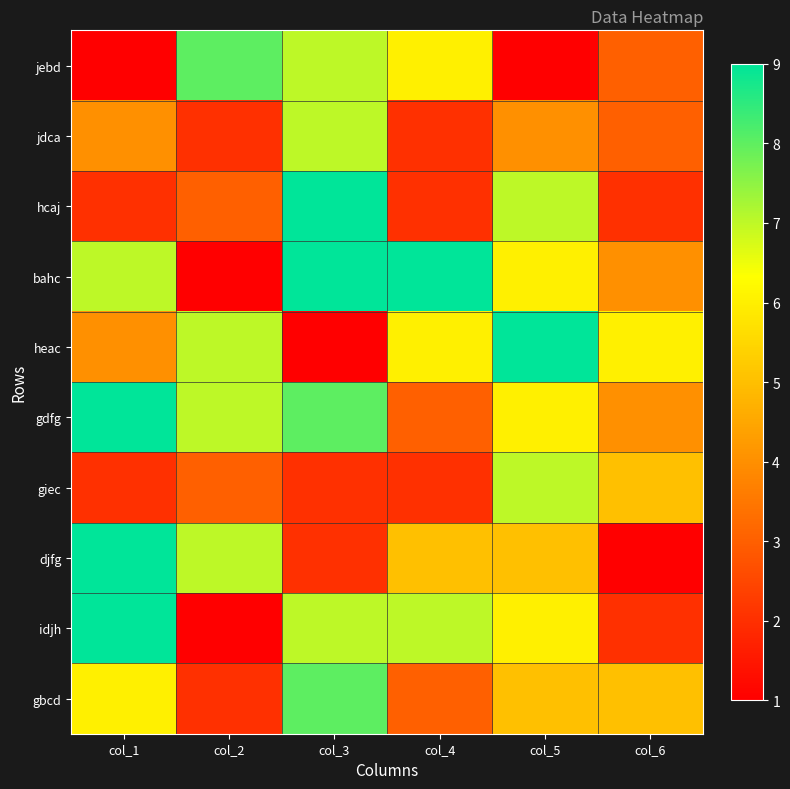

Which series changed the most between col_3 and col_5?

heac